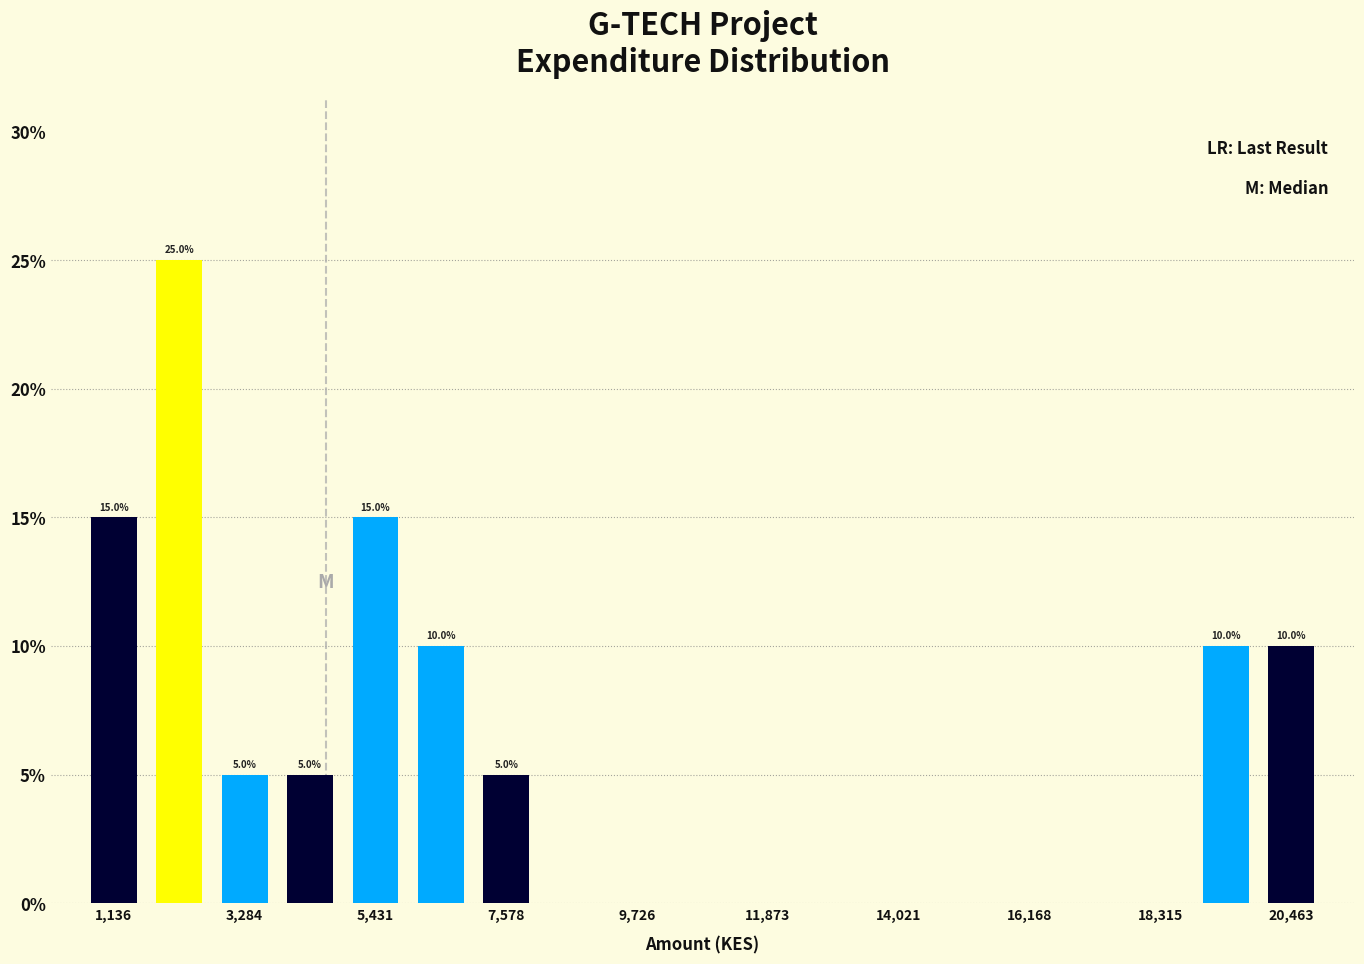

Read against the x-axis, roughly where is the centre of the tallest bar?

2000